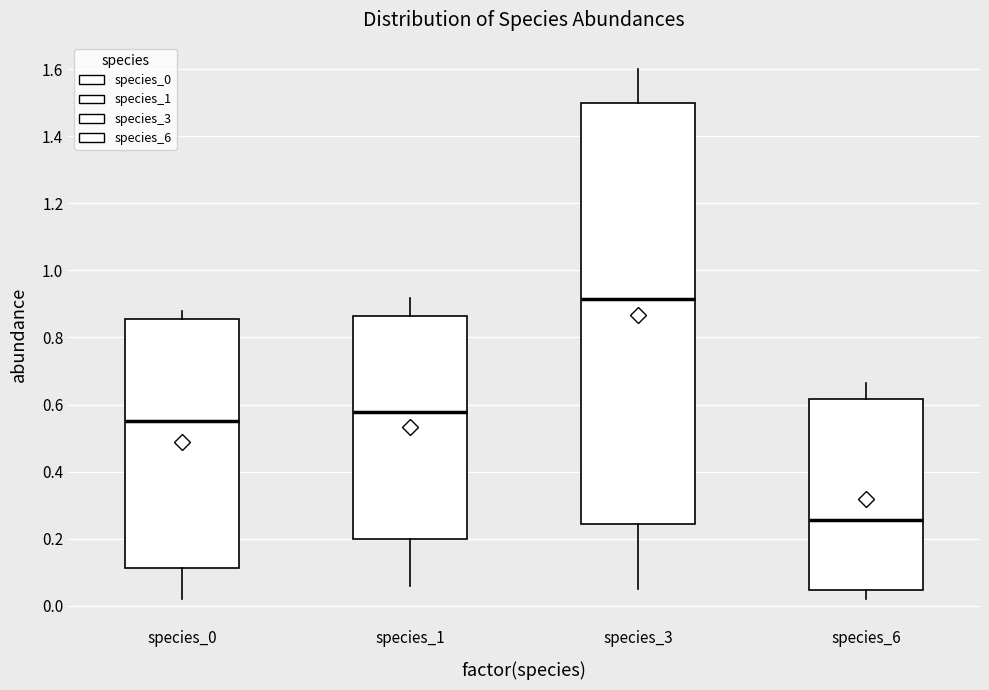

Which box's median line is the lowest?

species_6